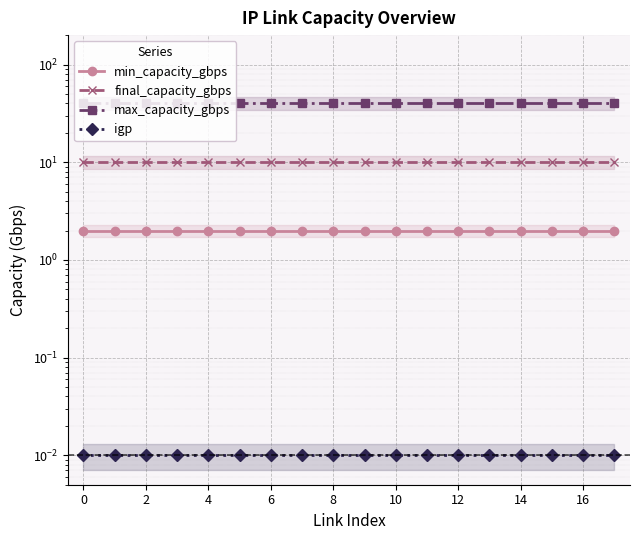

Which series has the largest total across all categories?

max_capacity_gbps